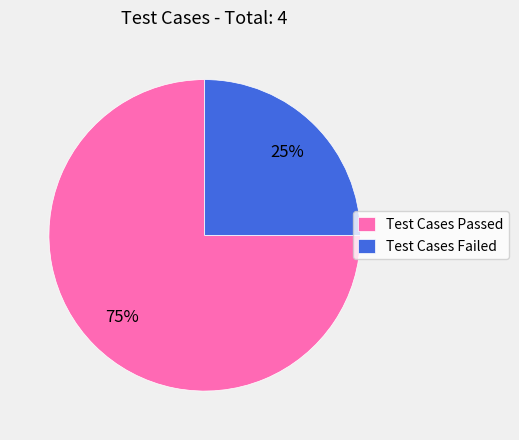

To the nearest percent, what is the difference between the largest and smallest slice percentages?

50%